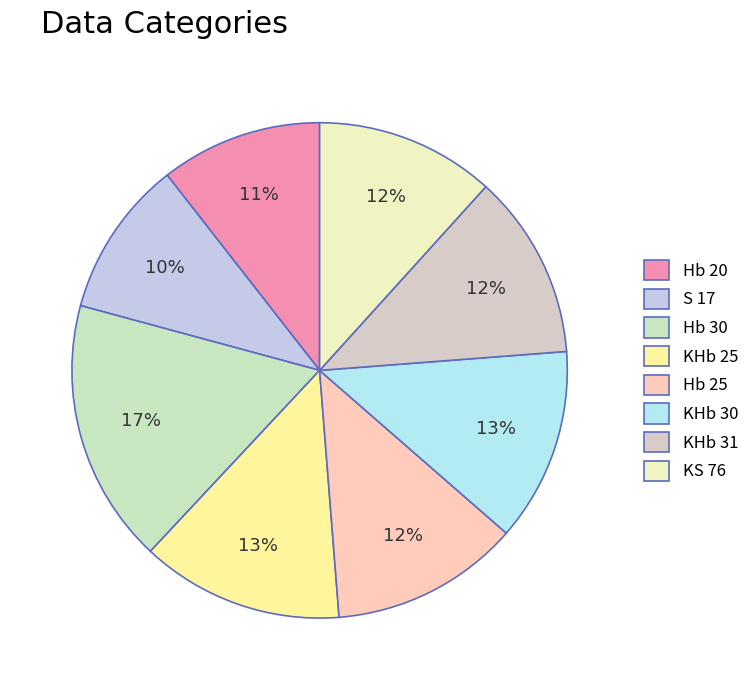

How many slices are in this pie chart?

8